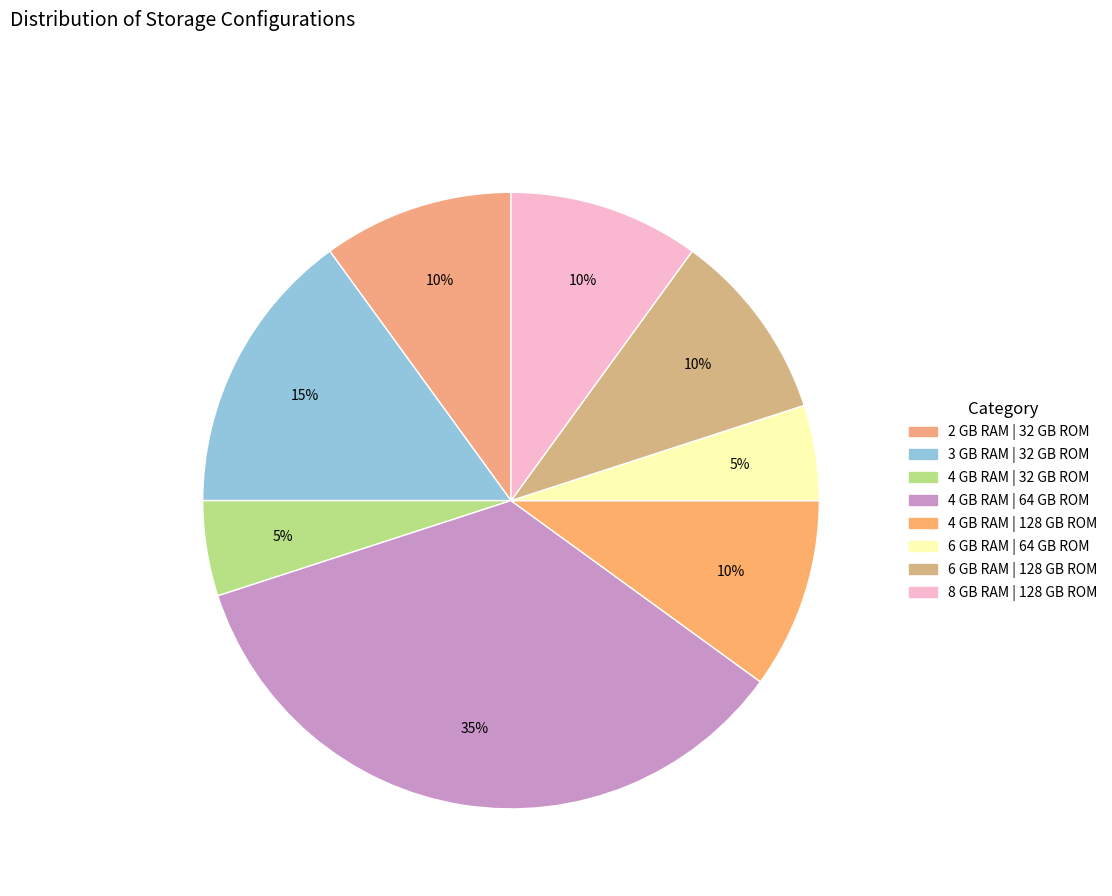

Which category has the biggest portion of the pie?

4 GB RAM | 64 GB ROM